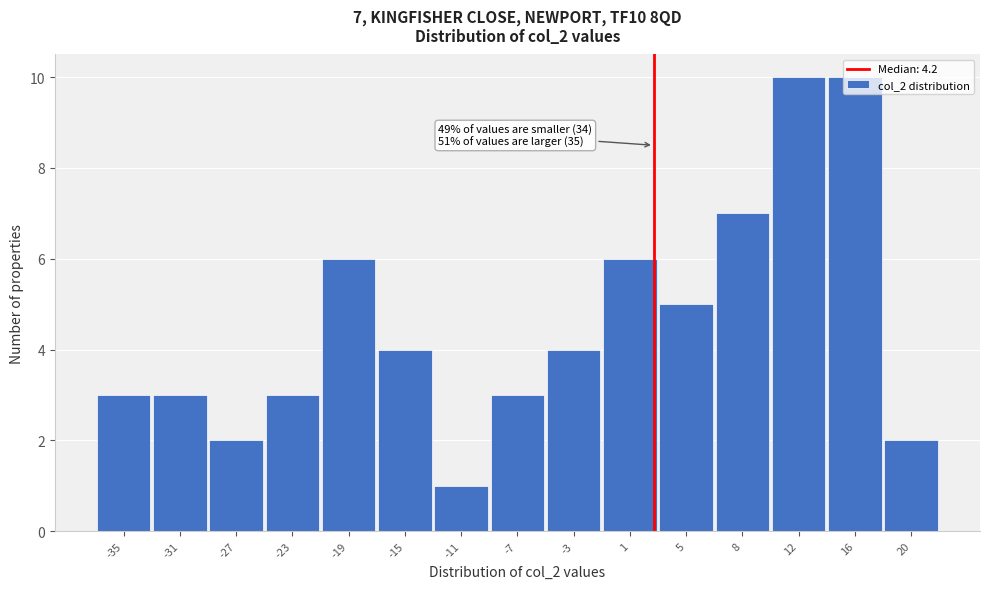

What is the maximum value shown in the chart?

10